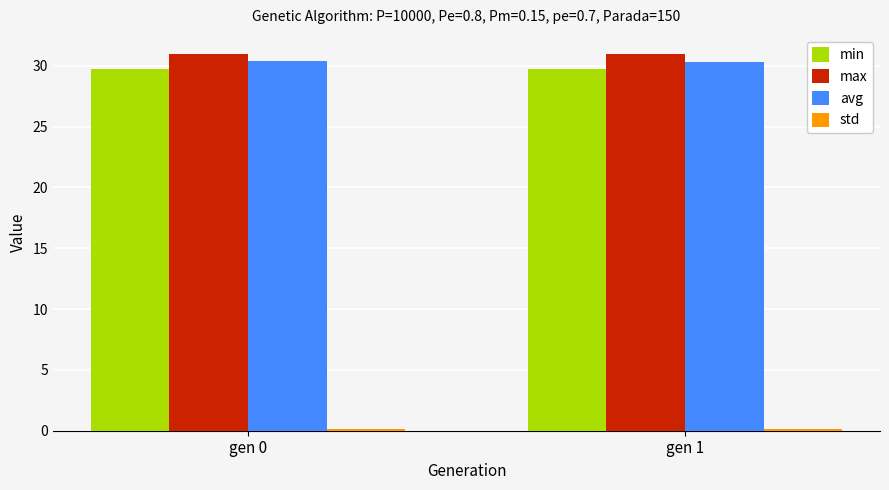

What is the minimum value shown in the chart?

0.2